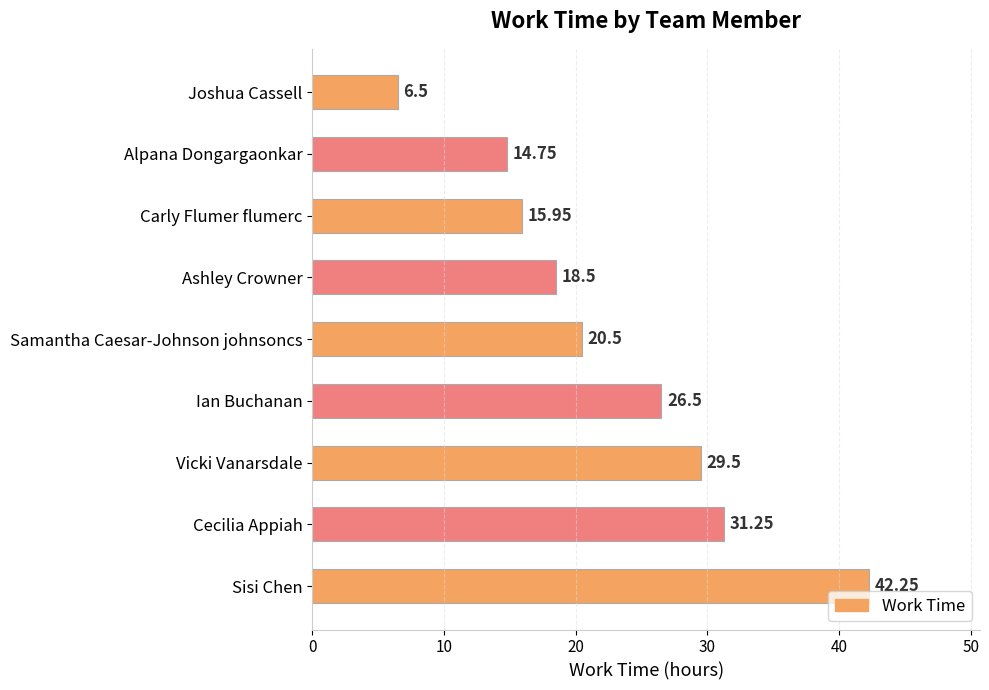

How many distinct data groups are displayed?

1